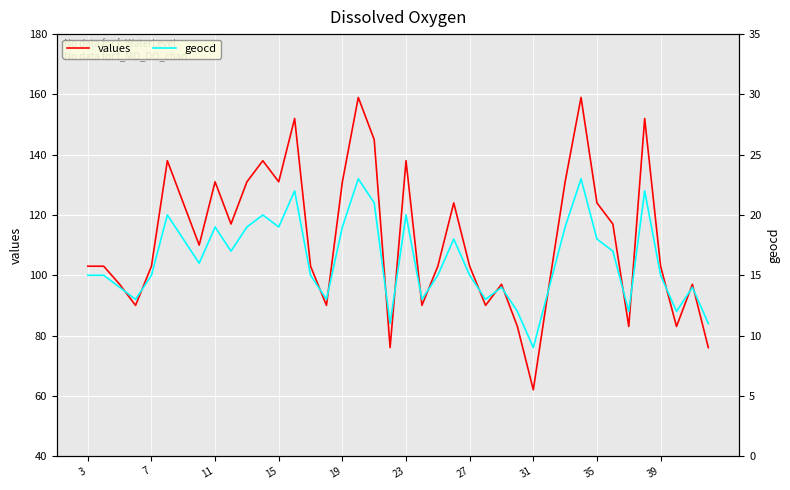

List the series in order of their overall mean, highest first.

values, geocd